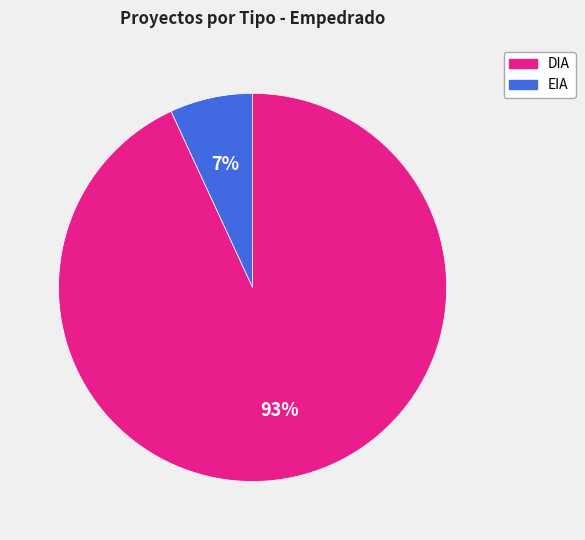

Which slice is the smallest?

EIA